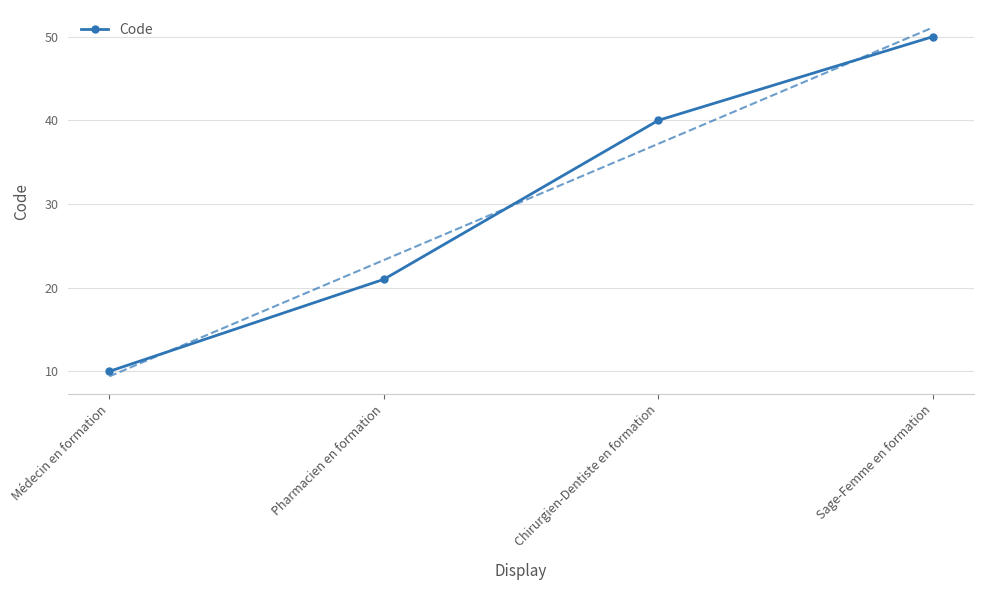

What is the label of the 1st point from the left?

Médecin en formation